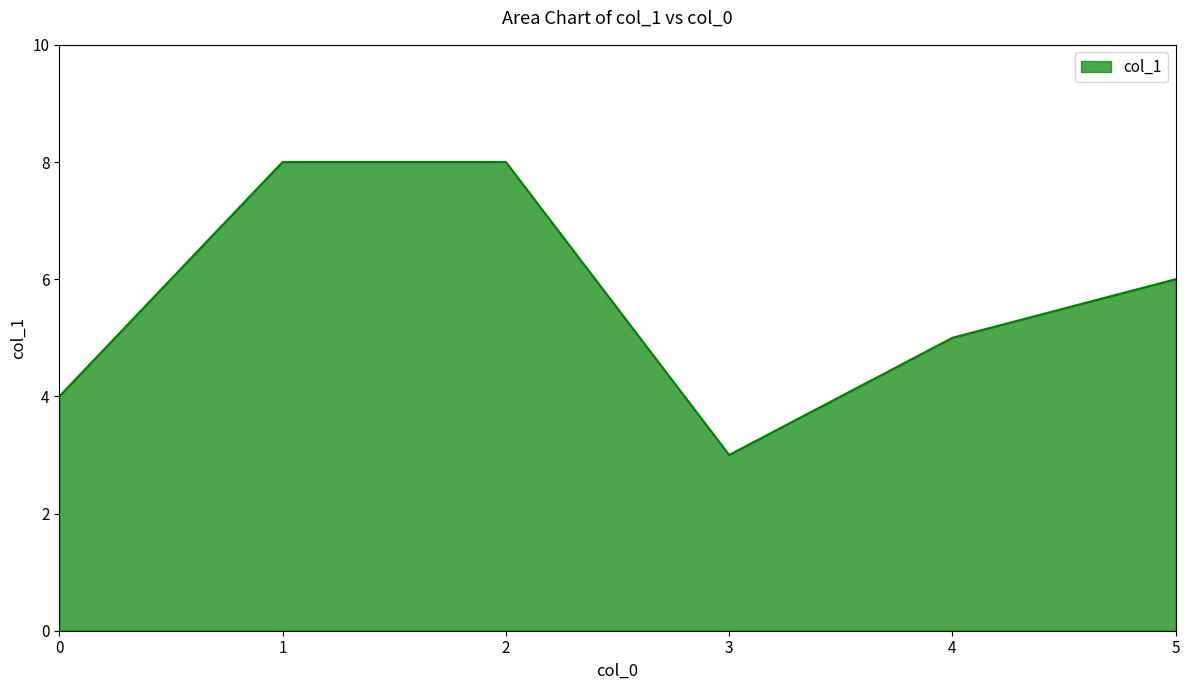

What is the change in value from 3 to 5?

+3